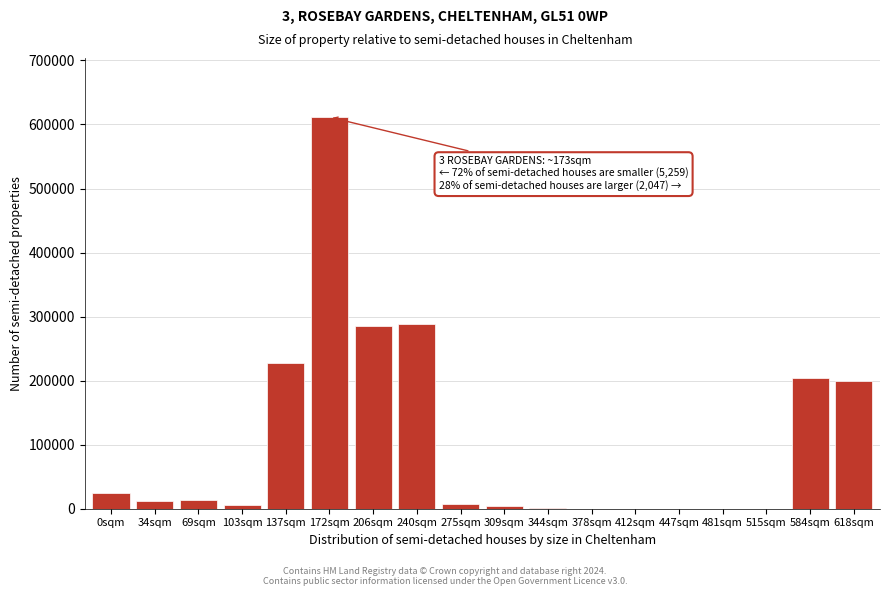

The value at 481sqm is -390493. True or false?

False